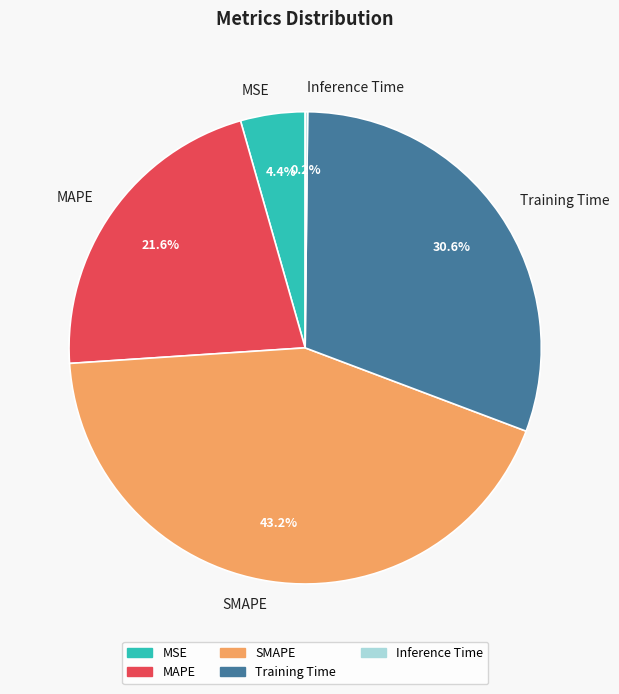

What portion of the pie excludes SMAPE?

56.8%